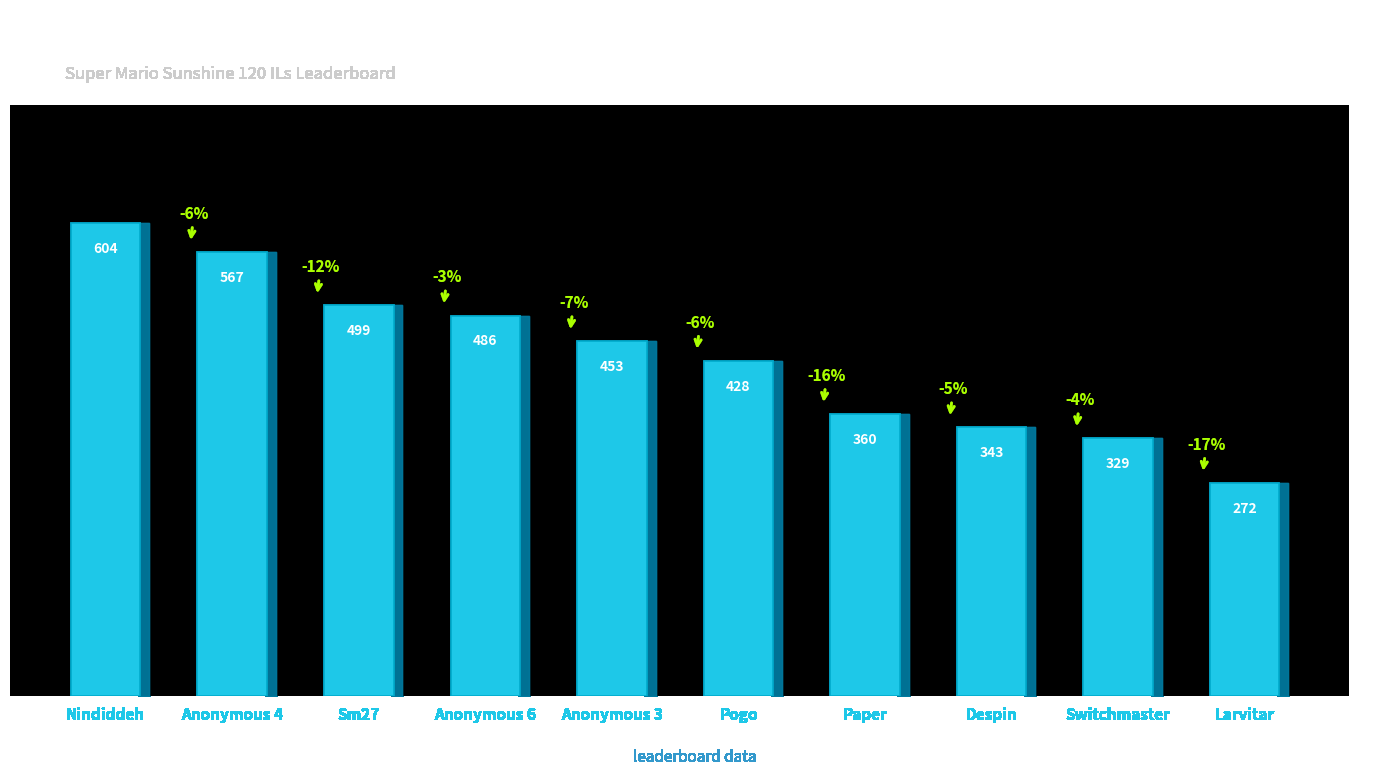

Rank the categories by value from lowest to highest.

Larvitar, Switchmaster, Despin, Paper, Pogo, Anonymous 3, Anonymous 6, Sm27, Anonymous 4, Nindiddeh